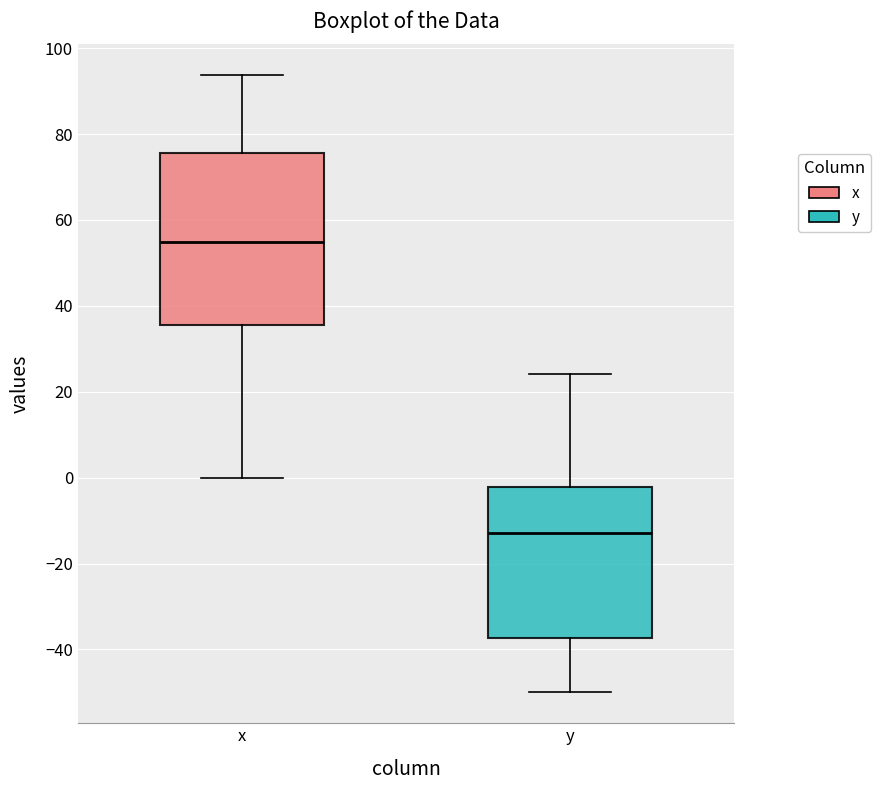

Reading left to right, read every box against the y-axis: the position of its median line, the range the box covers, and the ends of its whiskers. The values are not printed on the chart, so give them approximately, as read against the axis.

x: median 54, box 36 to 76, whiskers 0 to 94
y: median -12, box -38 to -2, whiskers -50 to 24